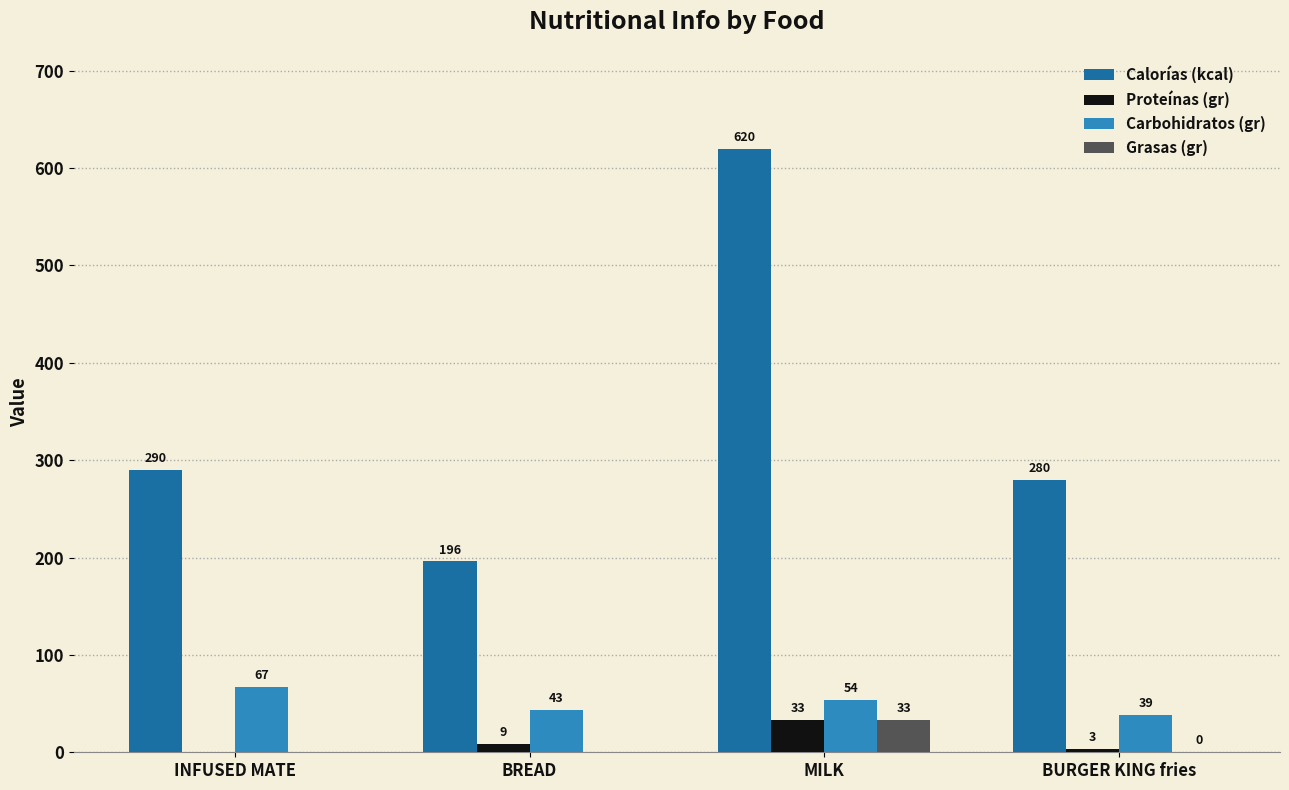

What is the maximum value for Proteínas (gr)?

33.3